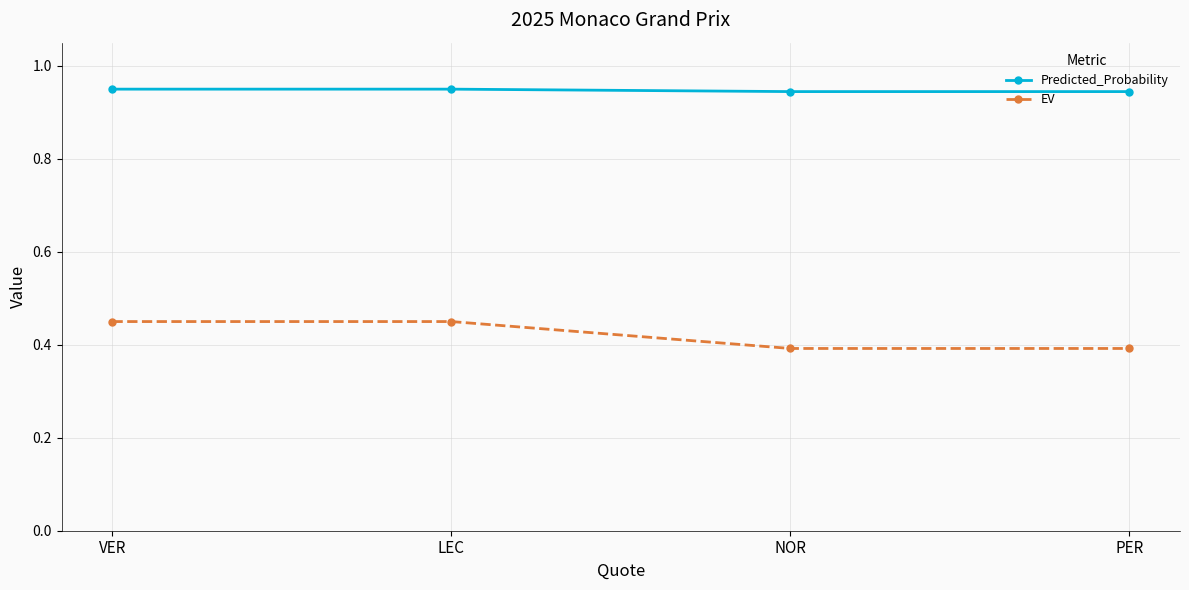

What is the spread (max minus min) of values at LEC?

0.5